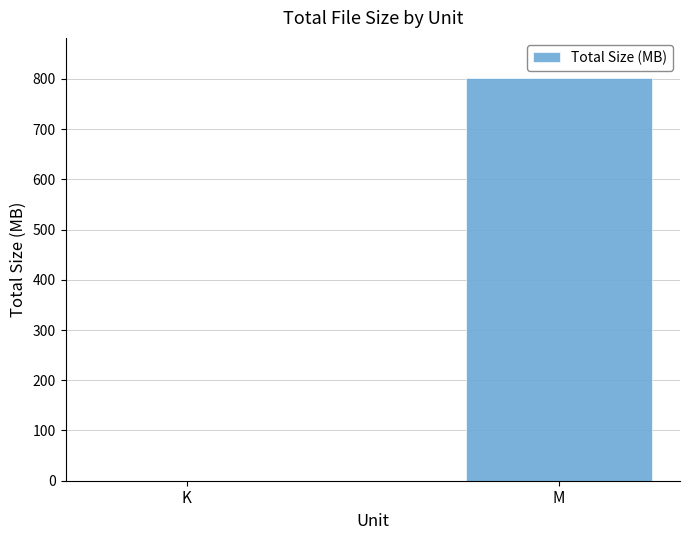

How many data points does each series have?

2